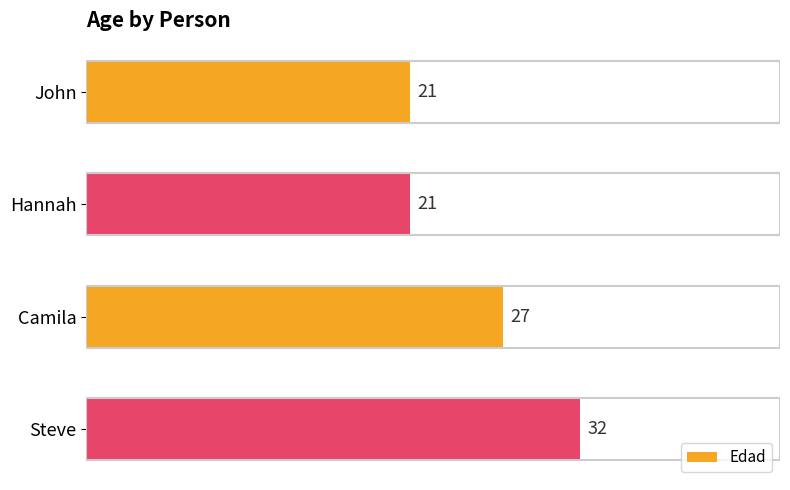

Count the values in the range 21 to 32.

4